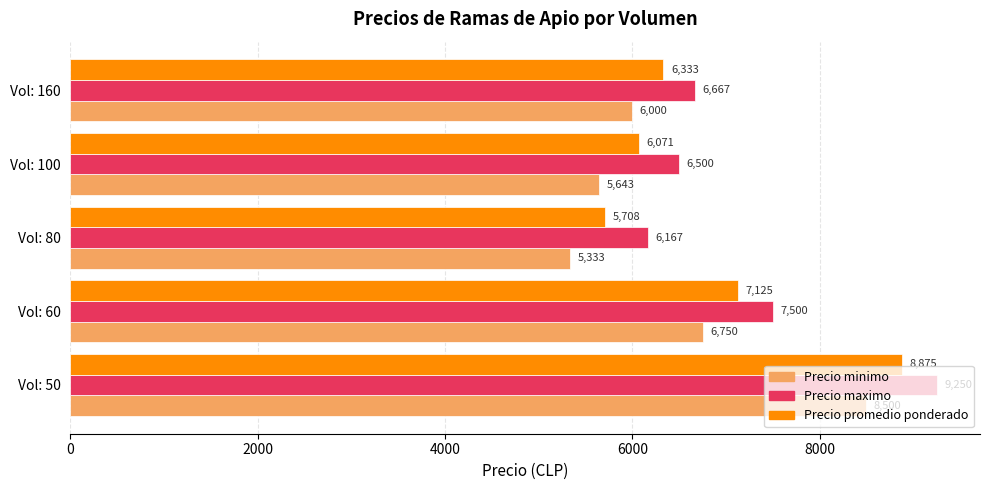

What is the difference between the highest and lowest values at Vol: 50?

750